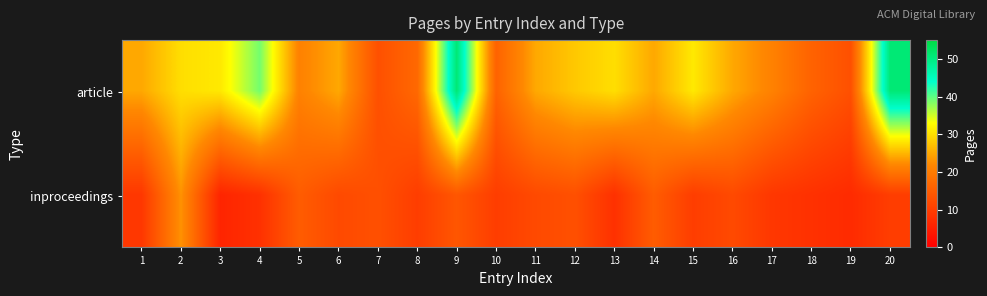

At how many categories does at least one series exceed 10?

20